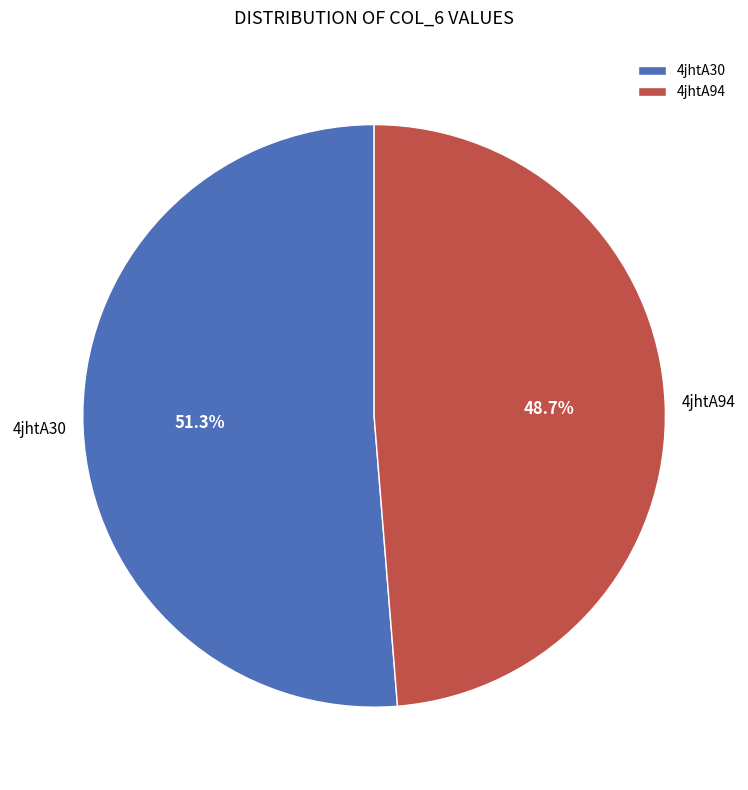

Is there a majority slice in this chart?

Yes